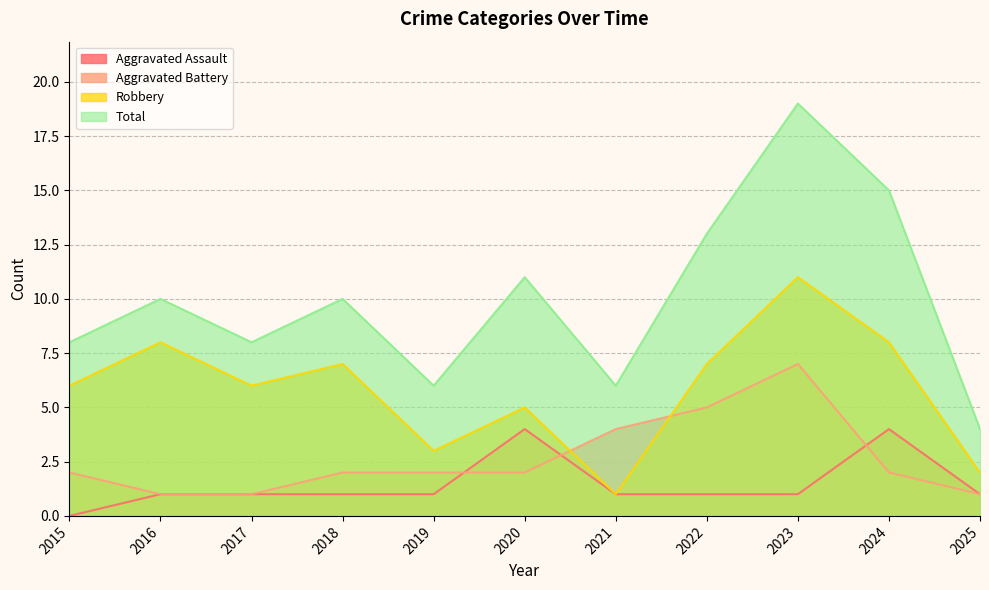

Count the Aggravated Battery values in the range 1 to 4.

9